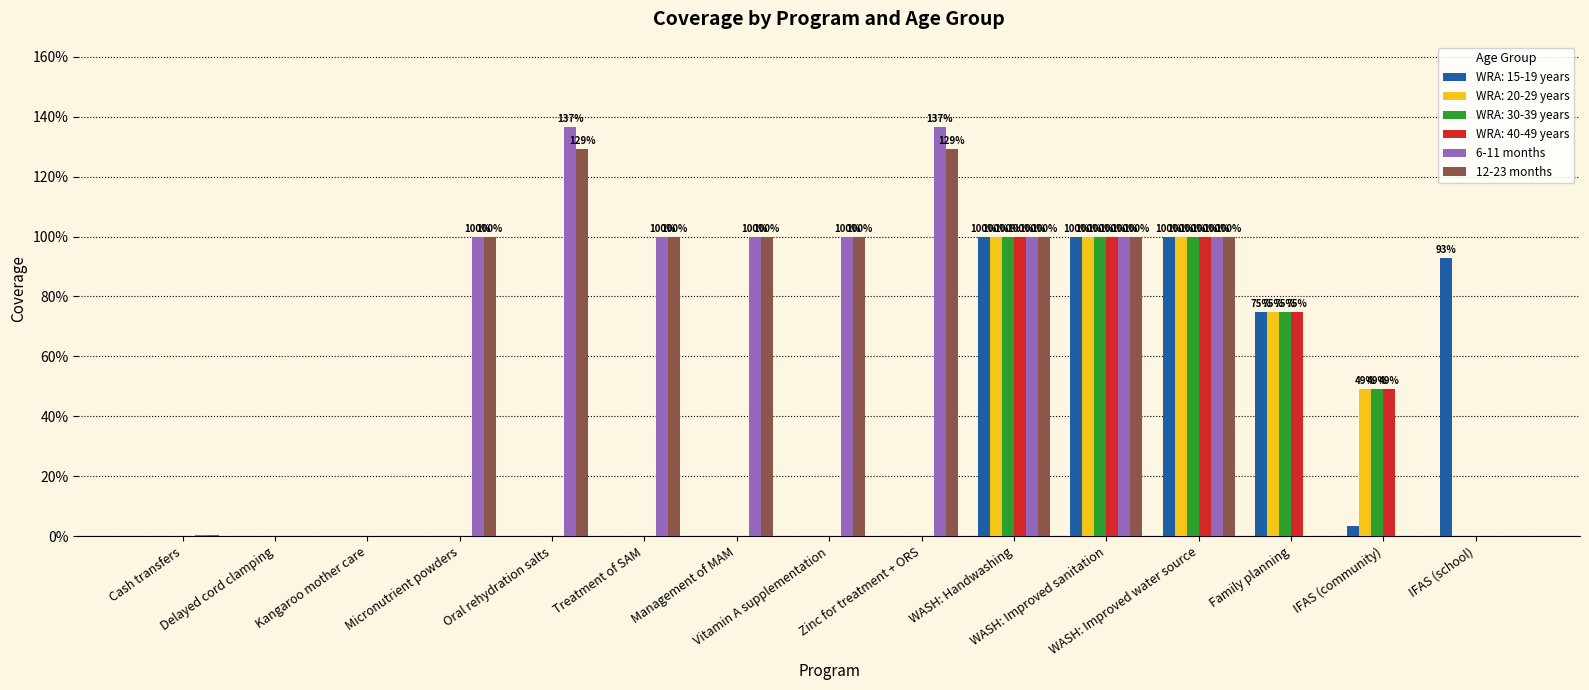

Is it true that 6-11 months equals 0.0 at Cash transfers?

True